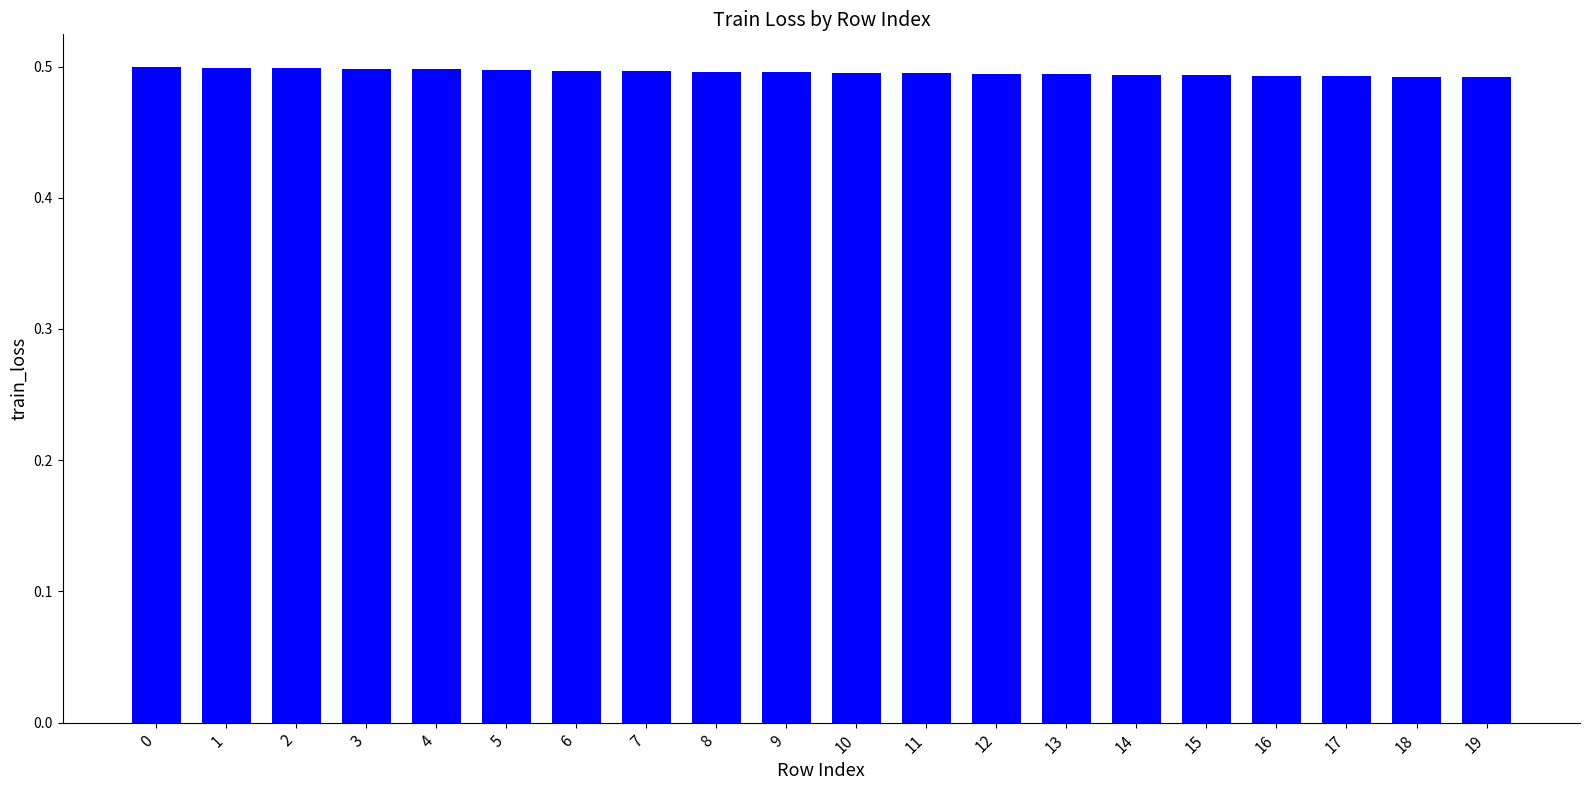

What is the sum of the values at 3 and 4?

1.0